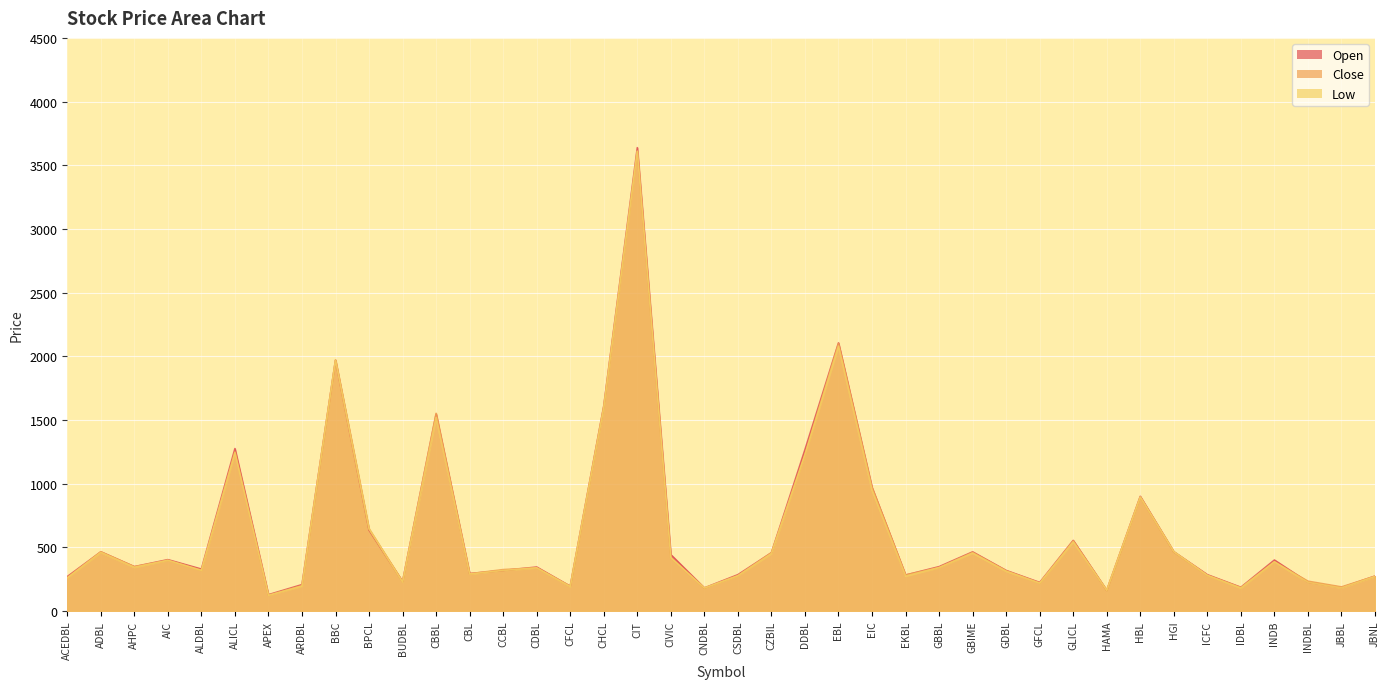

At how many categories does at least one series exceed 3504?

1